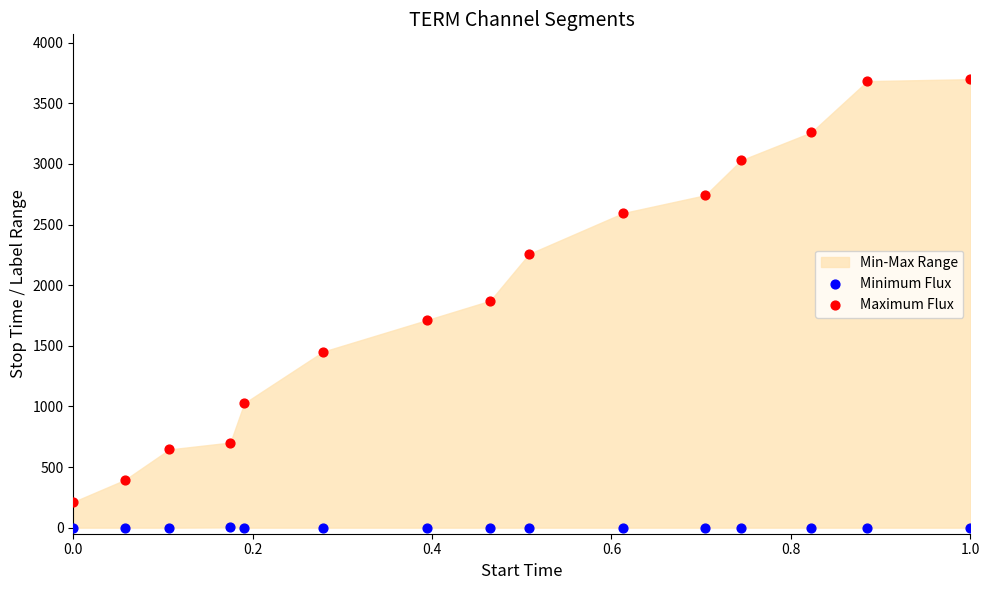

Which series has the widest spread of Y values?

Maximum Flux